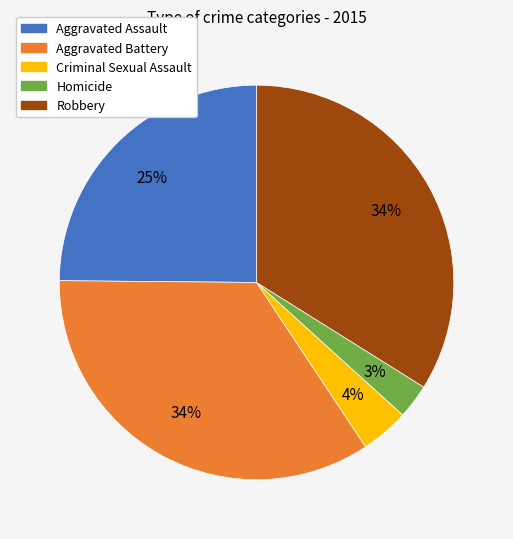

How many slices are in this pie chart?

5